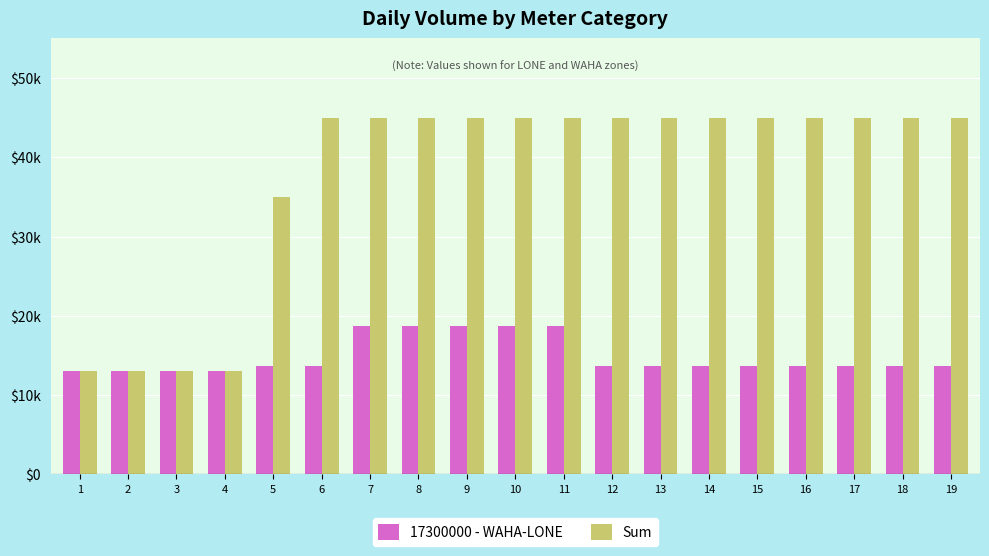

Which series changed the most between 2 and 16?

Sum